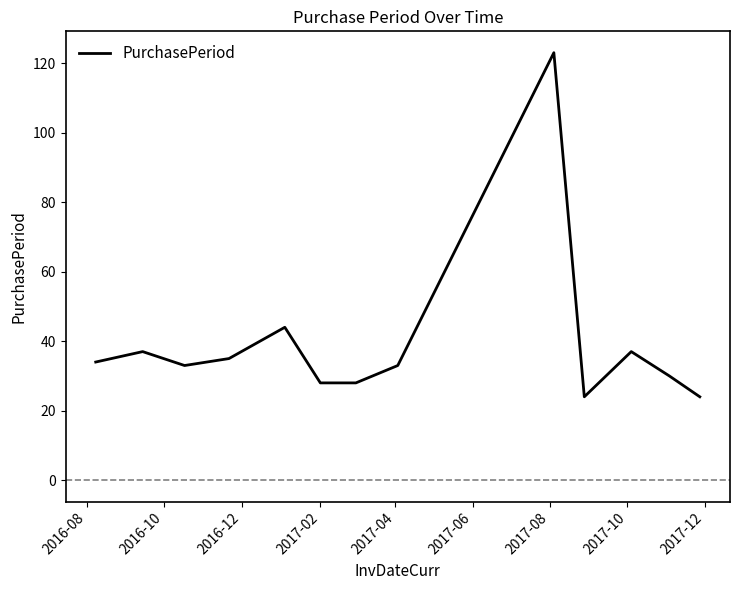

What is the maximum value shown in the chart?

123